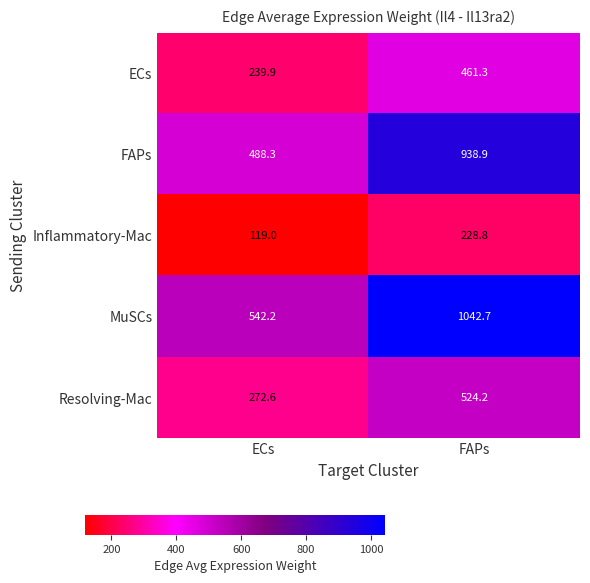

At which category is the sum across all series the highest?

FAPs